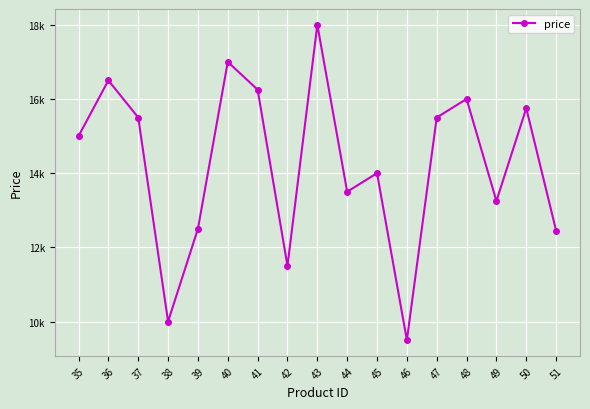

Where is the data nearest to the value 13750?

44